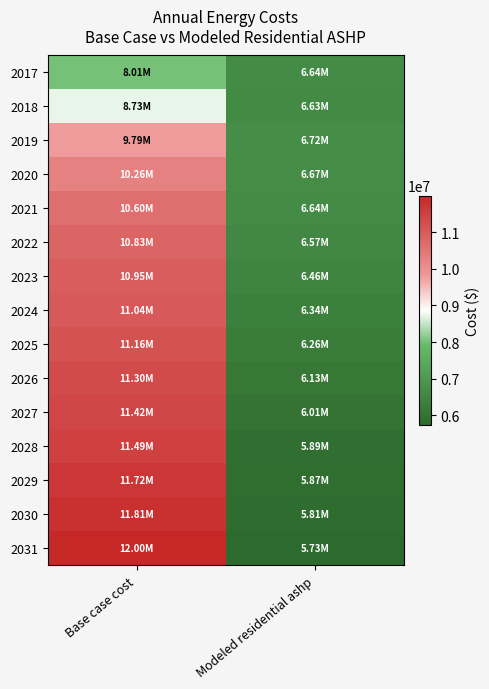

Which series has the largest total across all categories?

2031